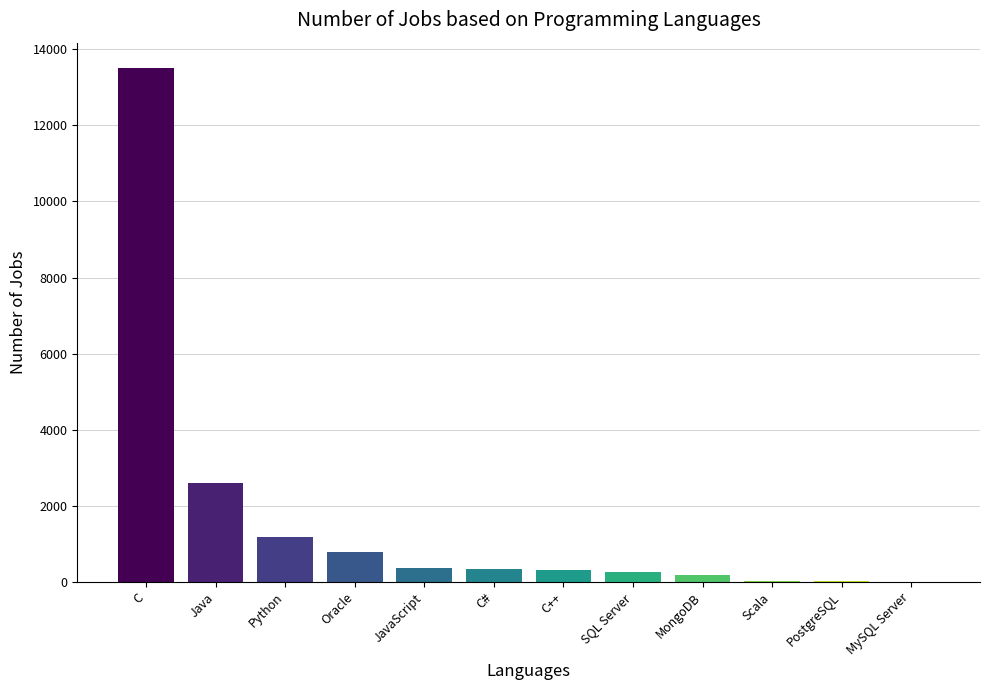

At which label does the data first exceed 333?

C